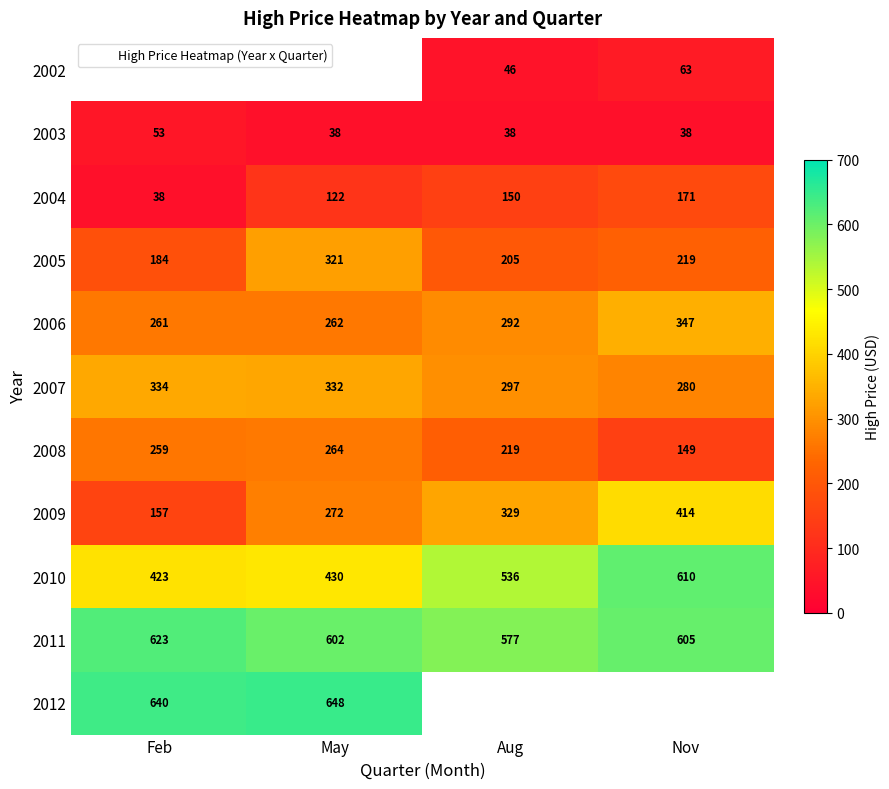

The value of 2012 at Feb is 262.7. True or false?

False